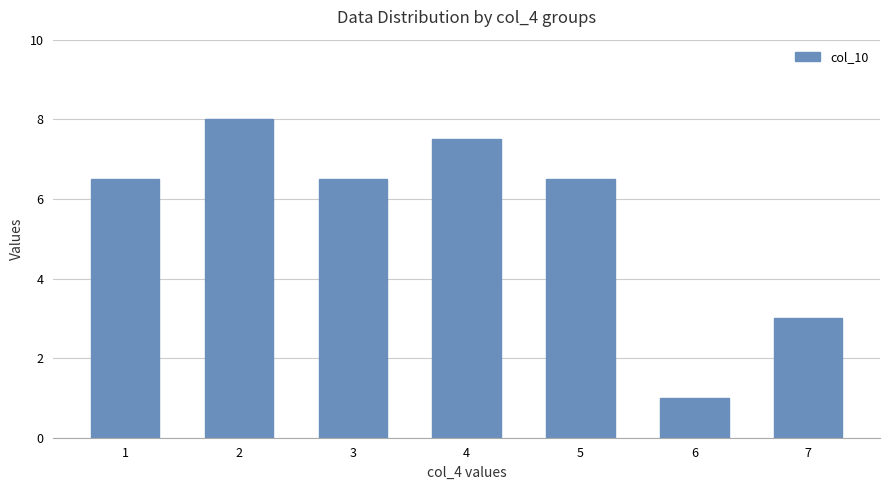

Read the value at 4.

7.5